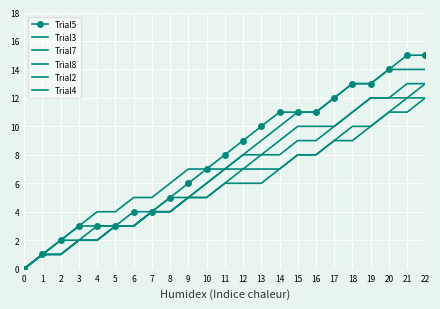

Rank the series at 11 from lowest to highest value.

Trial7, Trial4, Trial3, Trial8, Trial2, Trial5